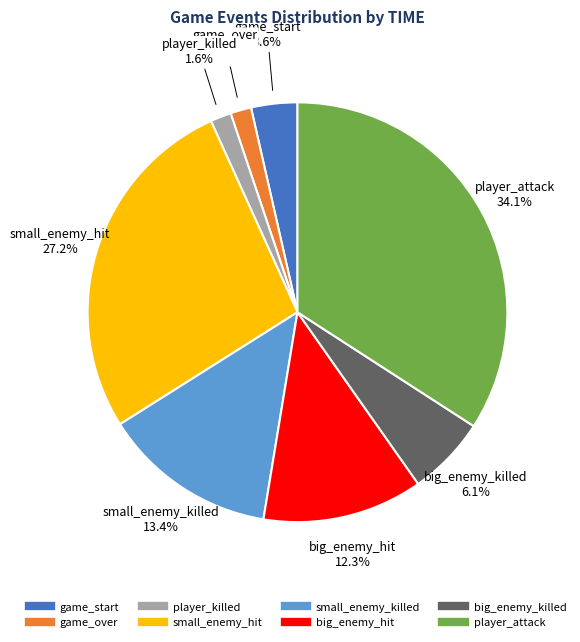

Is there a majority slice in this chart?

No